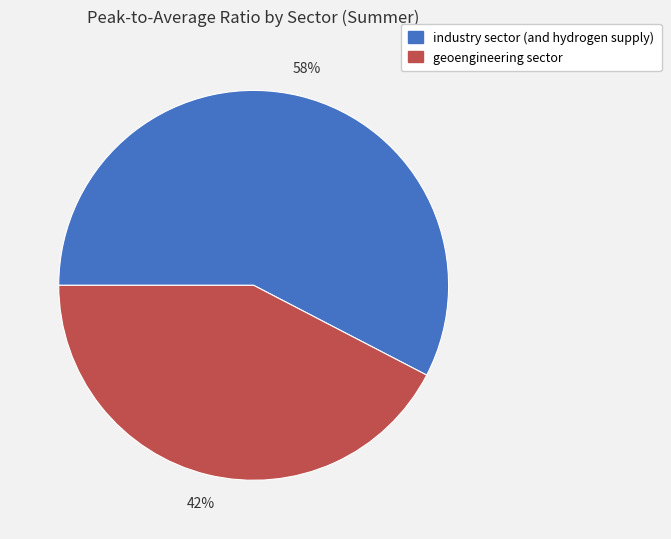

To the nearest percent, what portion does geoengineering sector represent?

42%